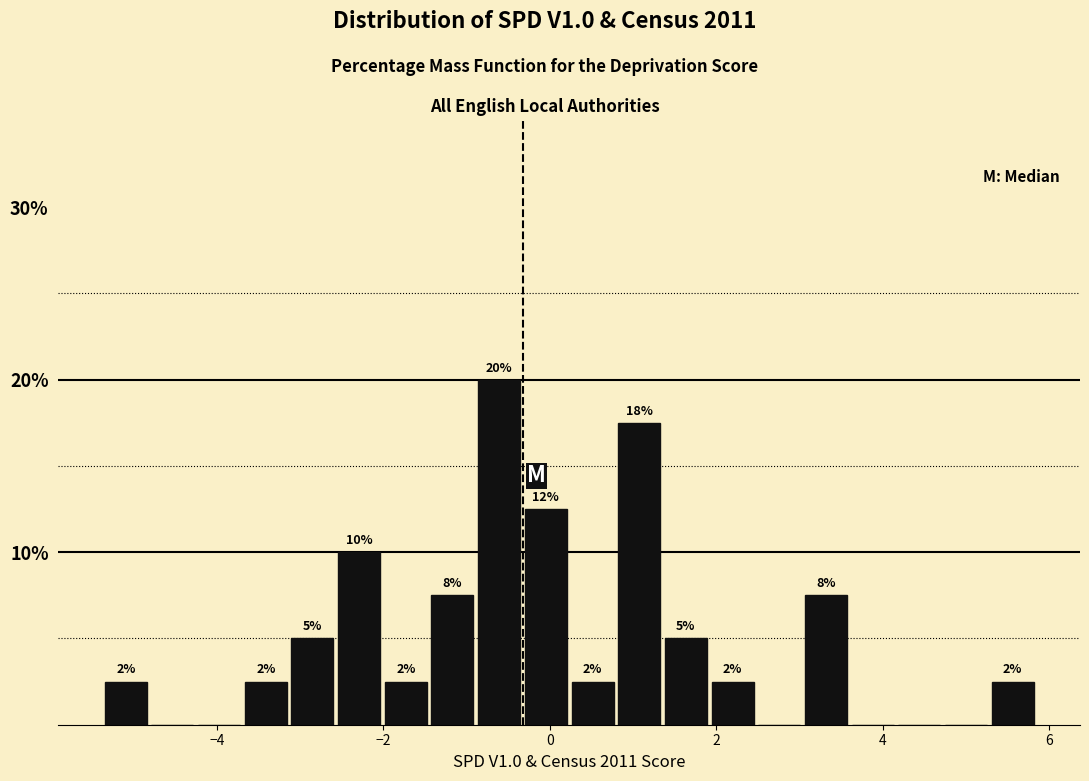

Around what value on the x-axis is the tallest bar? Give the approximate position of its centre, as read against the axis.

-0.6